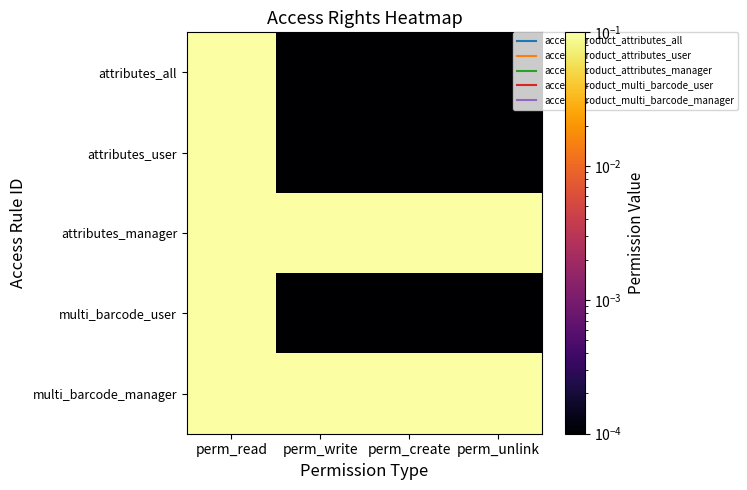

How many distinct data groups are displayed?

5